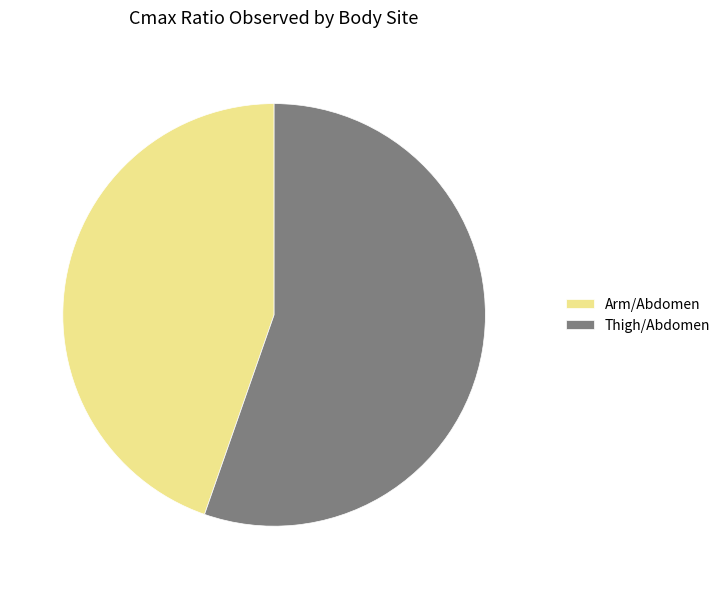

Rank the categories by value from lowest to highest.

Arm/Abdomen, Thigh/Abdomen